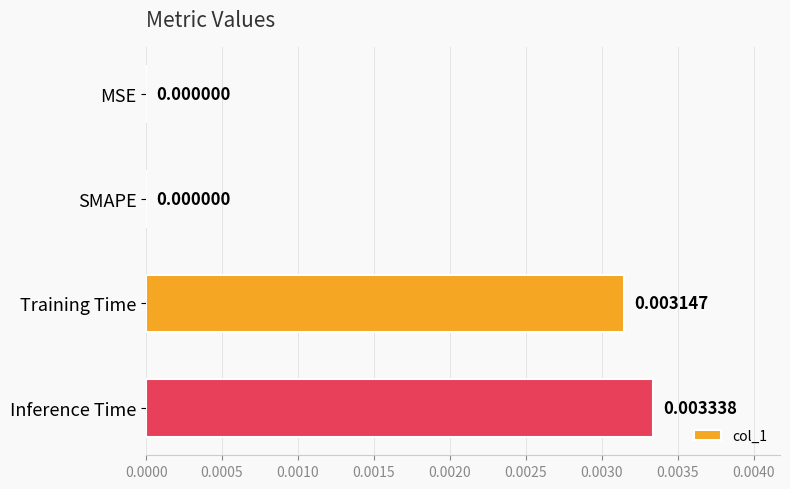

Which has a higher value, Training Time or Inference Time?

Inference Time